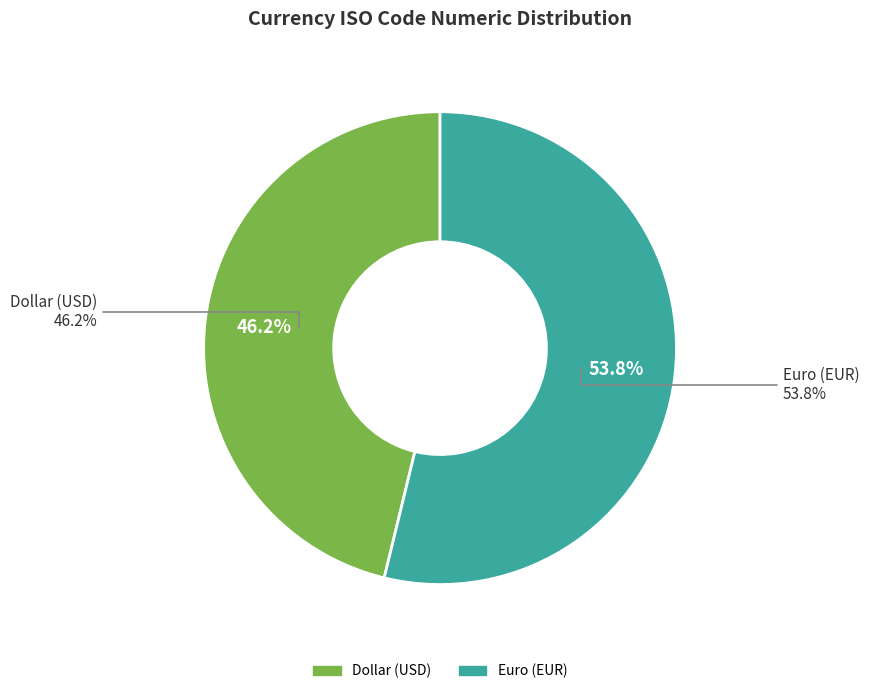

Count the number of slices in the pie.

2